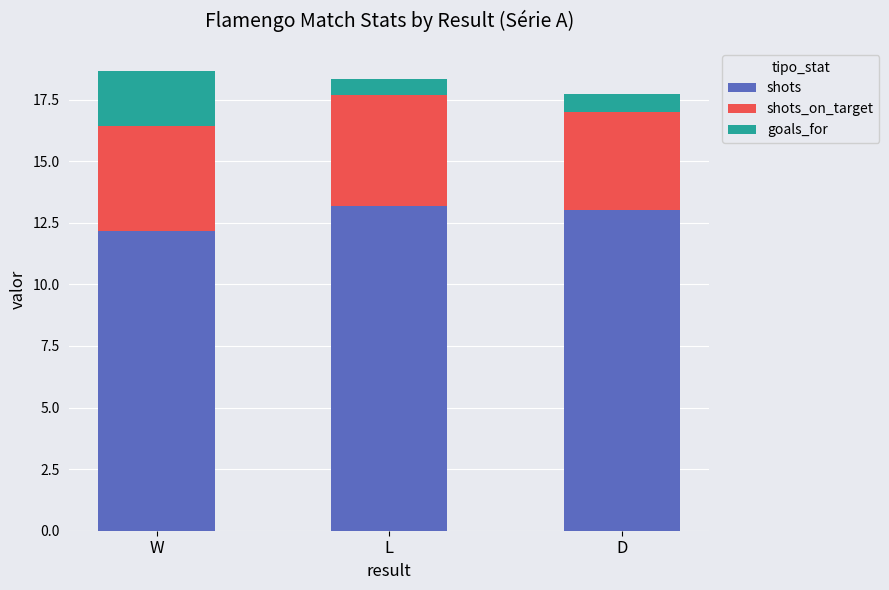

Reading right to left, list the values for the shots series.

D=13.0	L=13.2	W=12.2